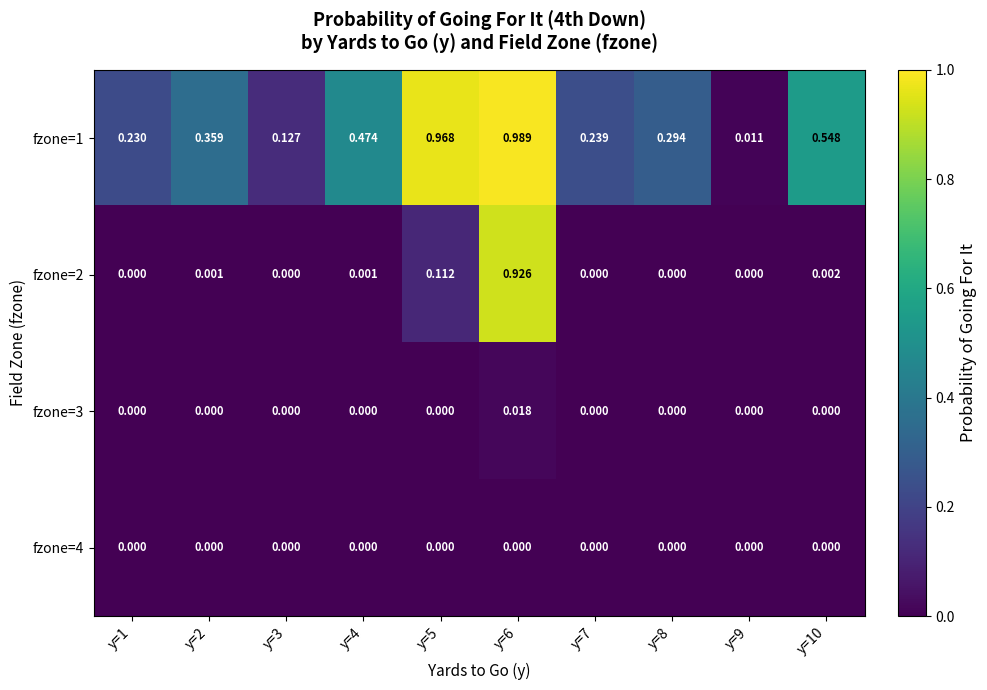

Is the value of fzone=3 at y=6 greater than the value of fzone=2 at y=8?

Yes